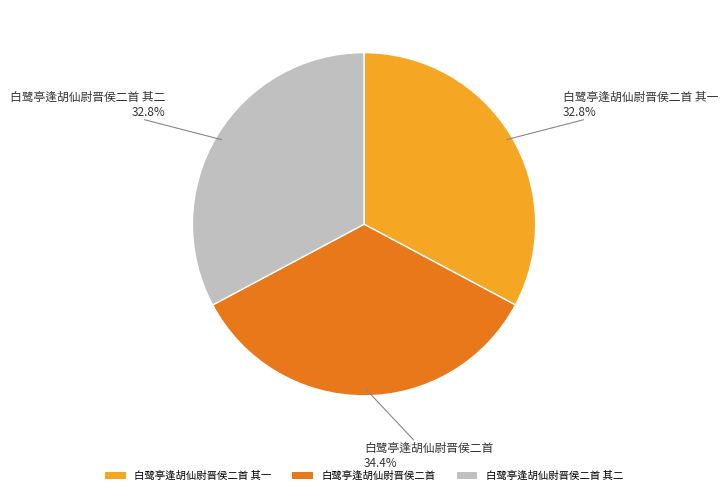

The 白鹭亭逢胡仙尉晋侯二首 slice represents 25% of the pie. True or false?

False